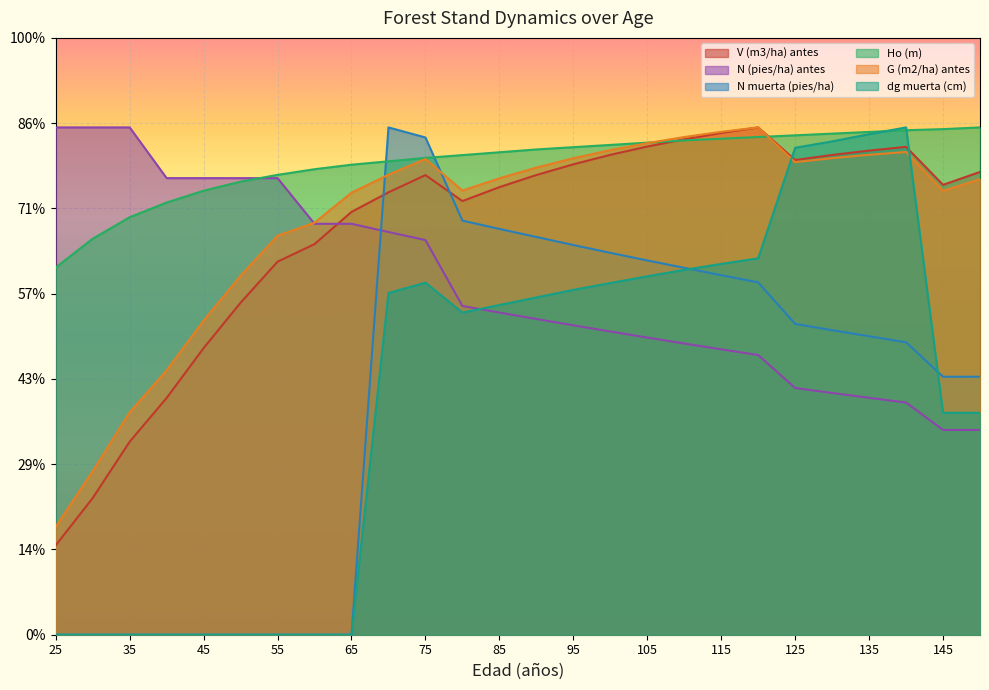

How many series are shown in this chart?

6